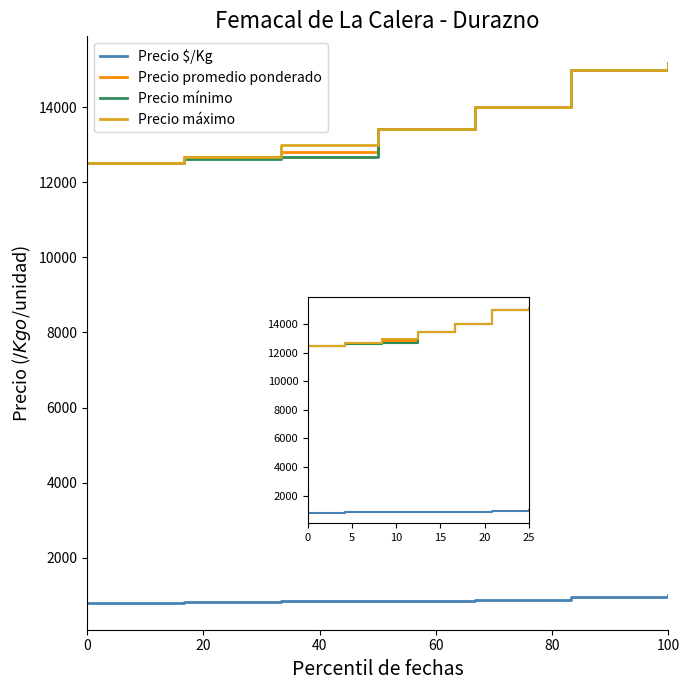

True or false: Precio mínimo and Precio $/Kg intersect in this chart.

False